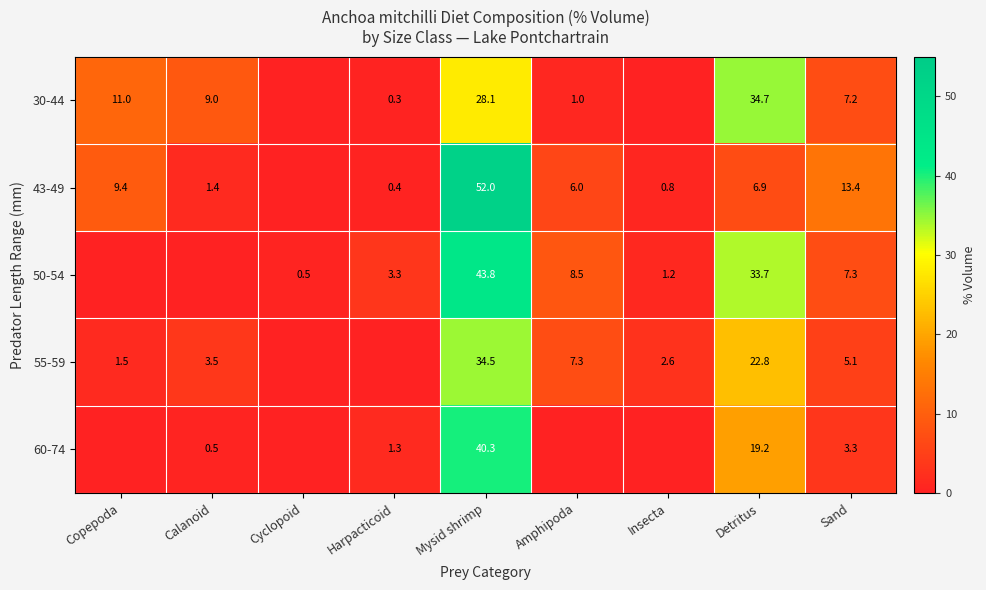

Is it true that 30-44 equals 19.3 at Copepoda?

False